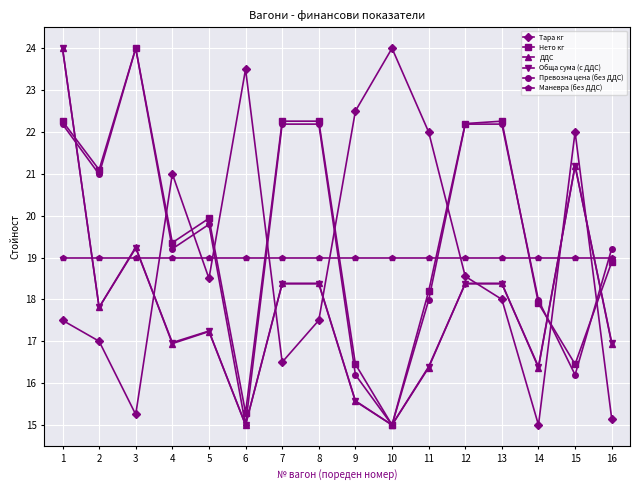

How many values in the Превозна цена (без ДДС) series exceed 19?

10